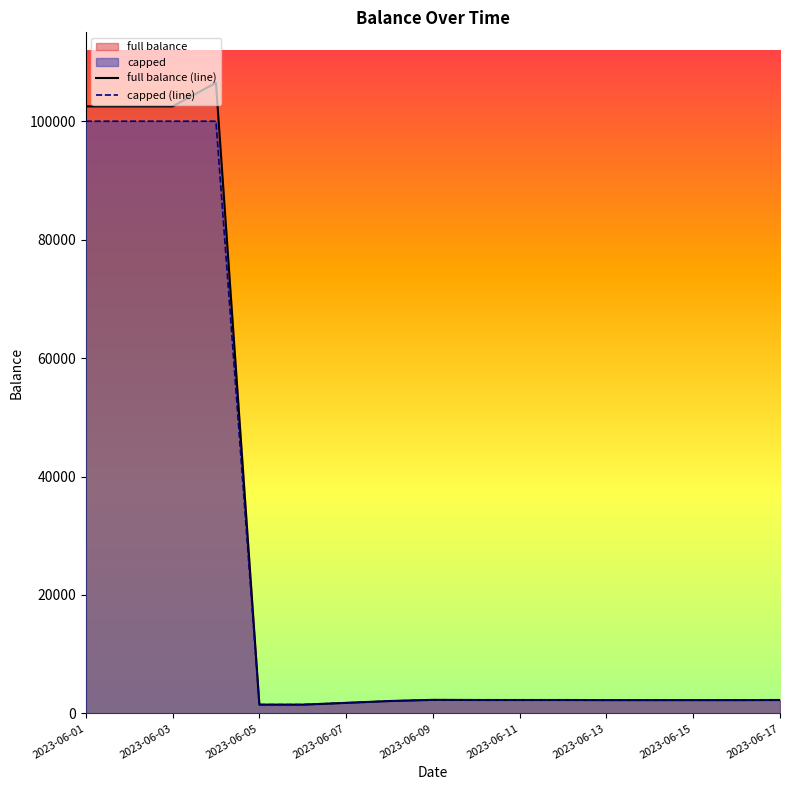

What position from the left is 2023-06-01?

1